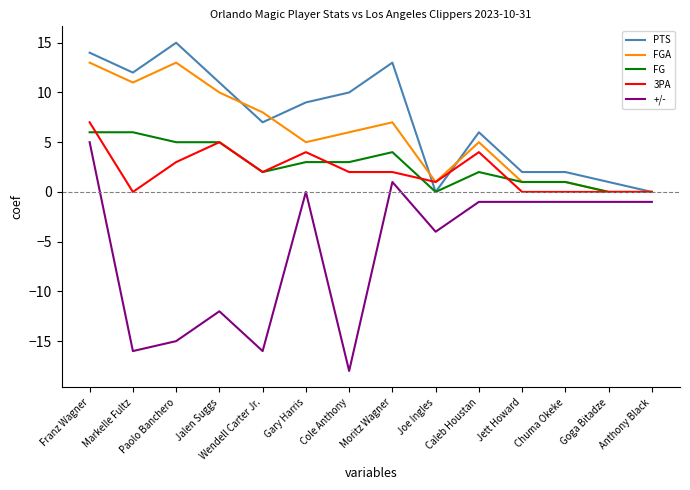

Which series has the largest range (max minus min)?

+/-